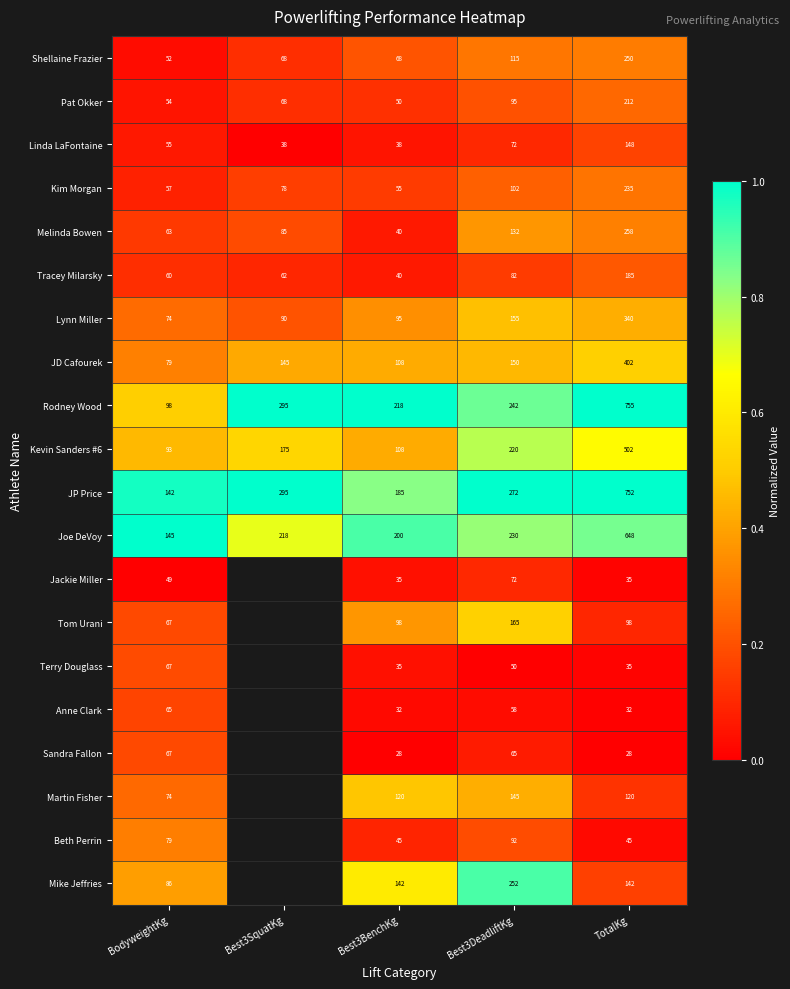

At which category does the chart reach its peak across all series?

Best3SquatKg